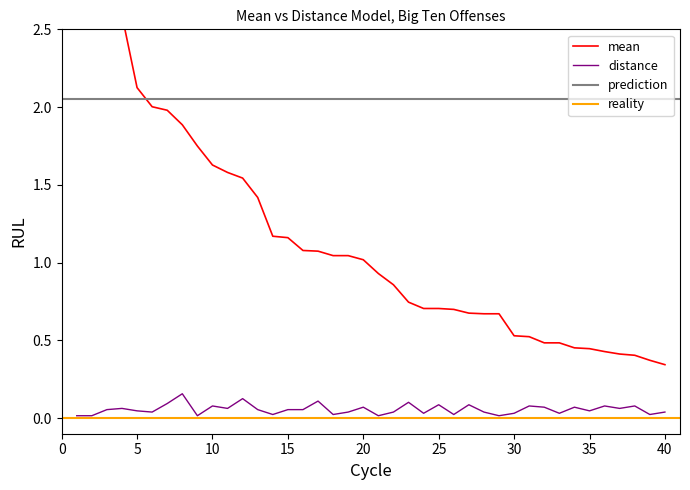

True or false: mean and distance intersect in this chart.

False